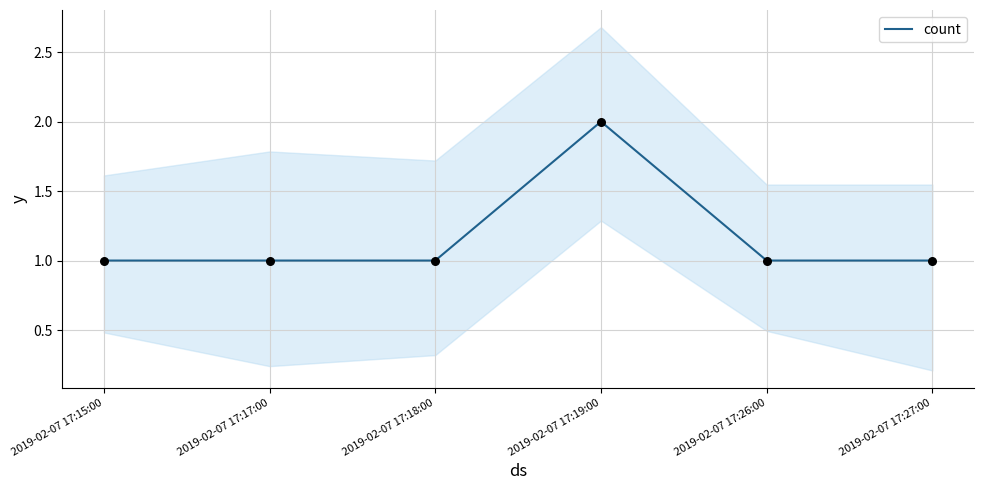

Which has a higher value, 2019-02-07 17:26:00 or 2019-02-07 17:18:00?

2019-02-07 17:26:00